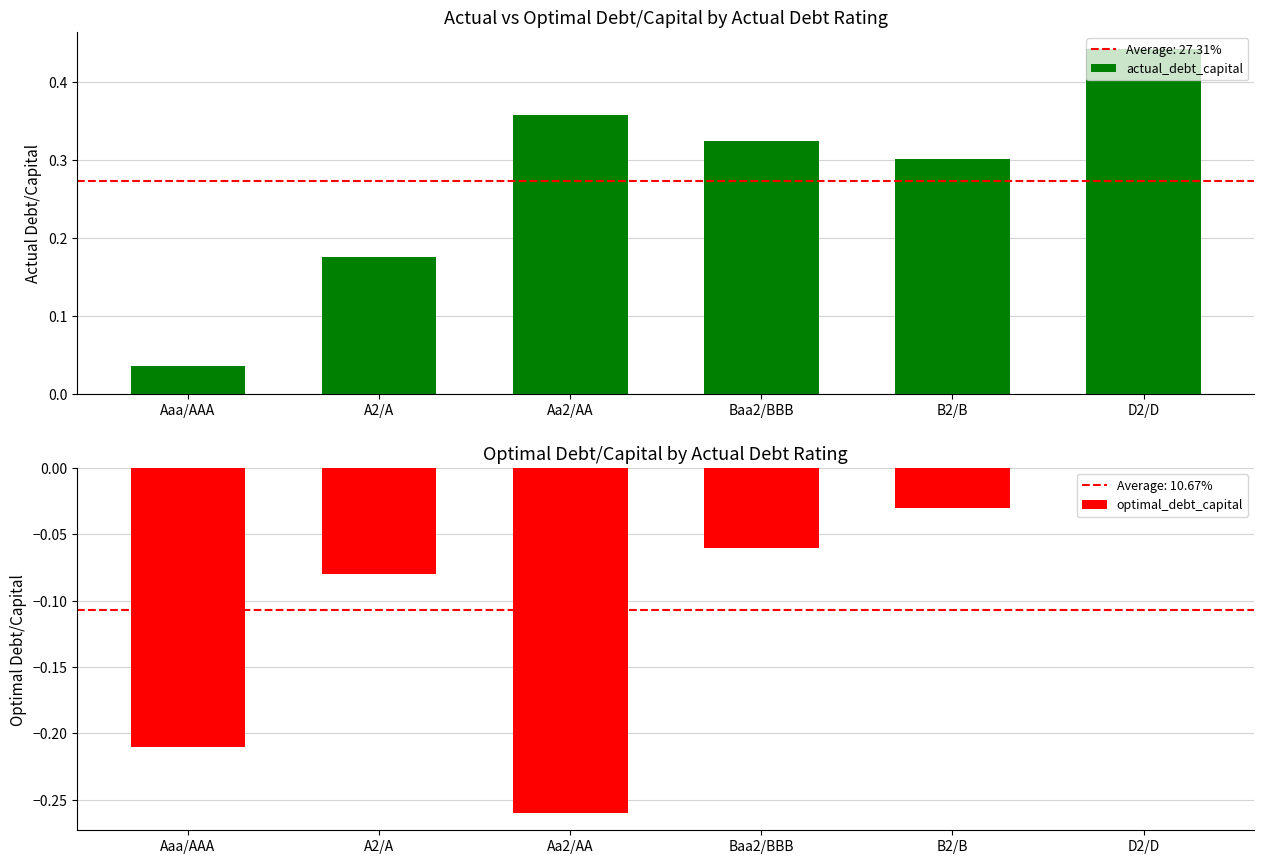

What is the sum of the optimal_debt_capital values at Baa2/BBB and B2/B?

-0.1